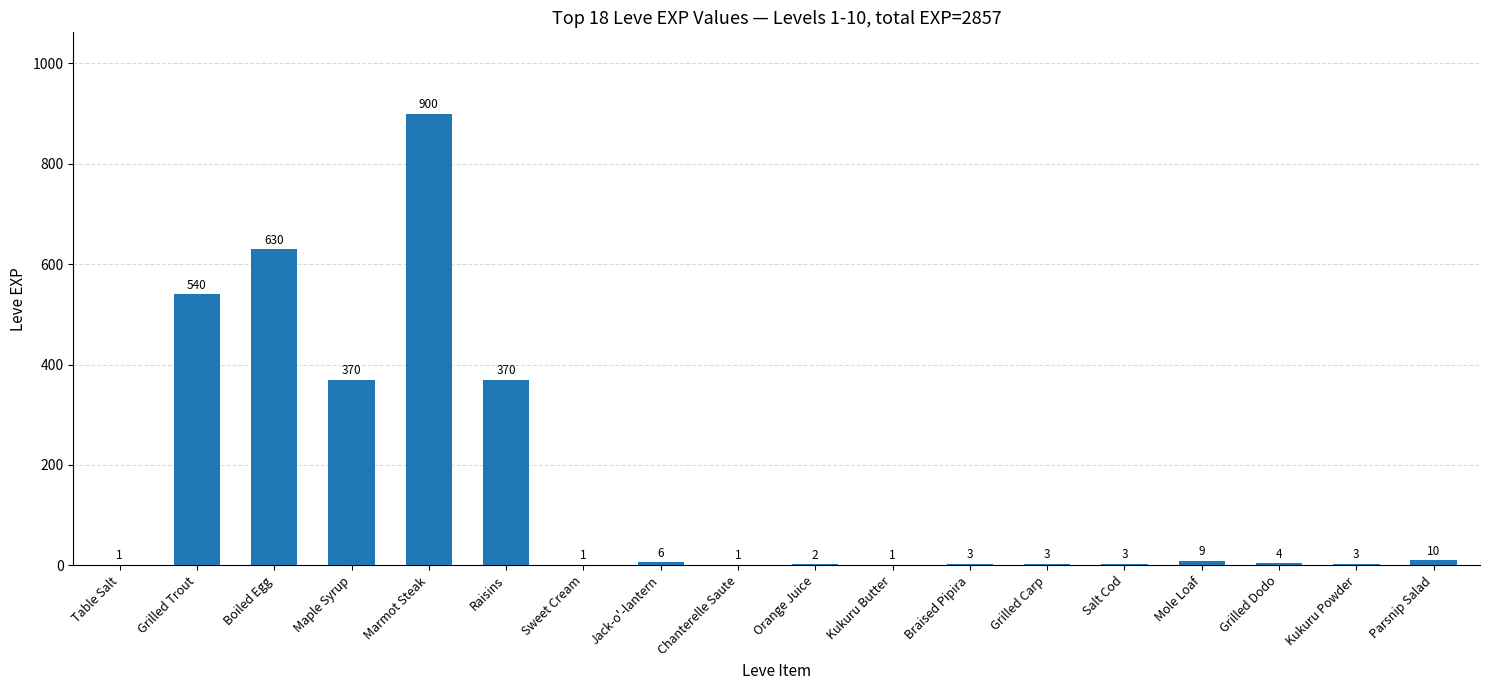

Which label corresponds to the largest value in the chart?

Marmot Steak